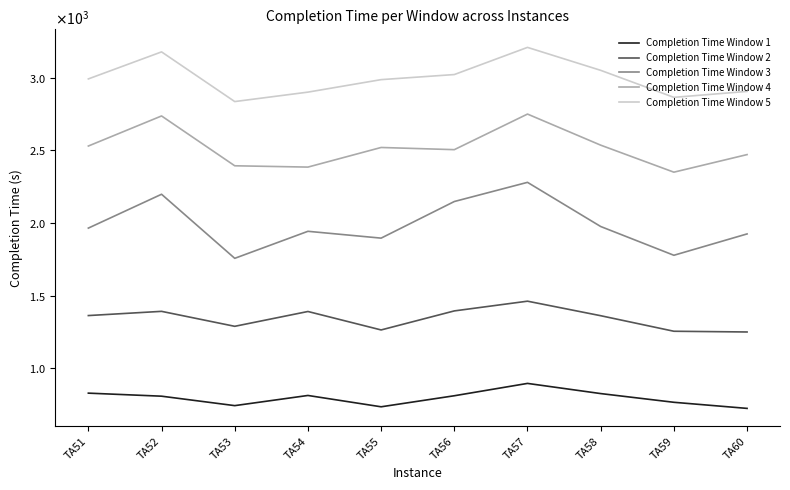

True or false: Completion Time Window 5 and Completion Time Window 1 cross at least once.

False